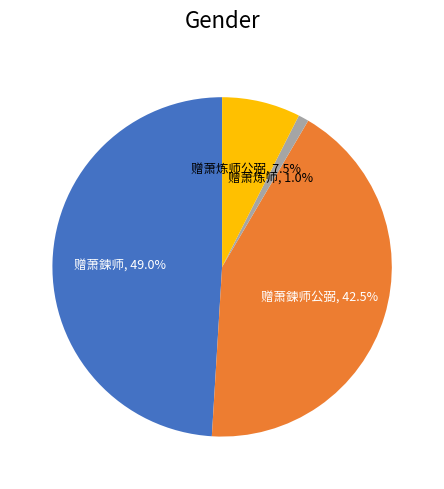

Combined, what portion of the pie is 赠萧炼师公弼 and 赠萧鍊师?

56.5%